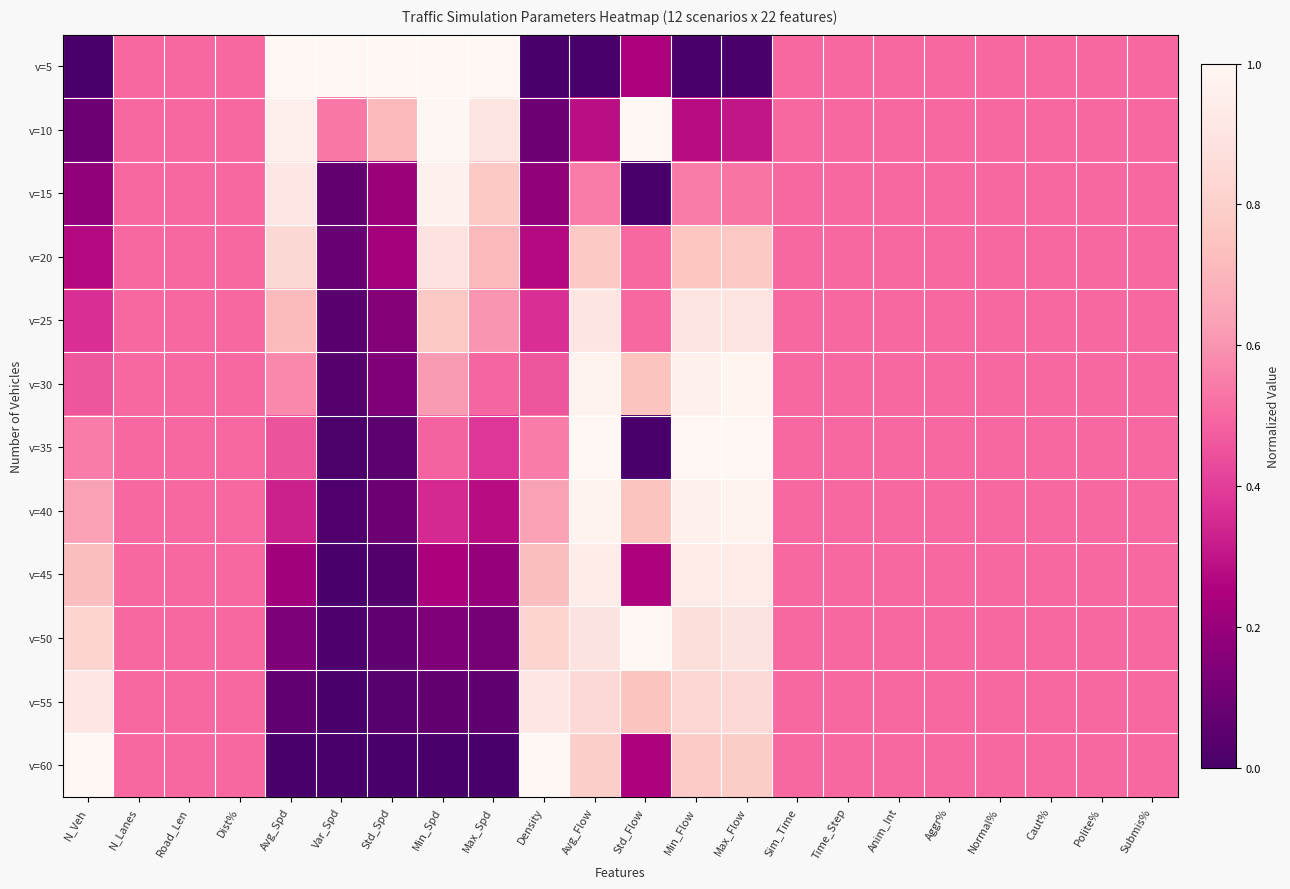

What is the total value across all series at Avg_Spd?

6.2